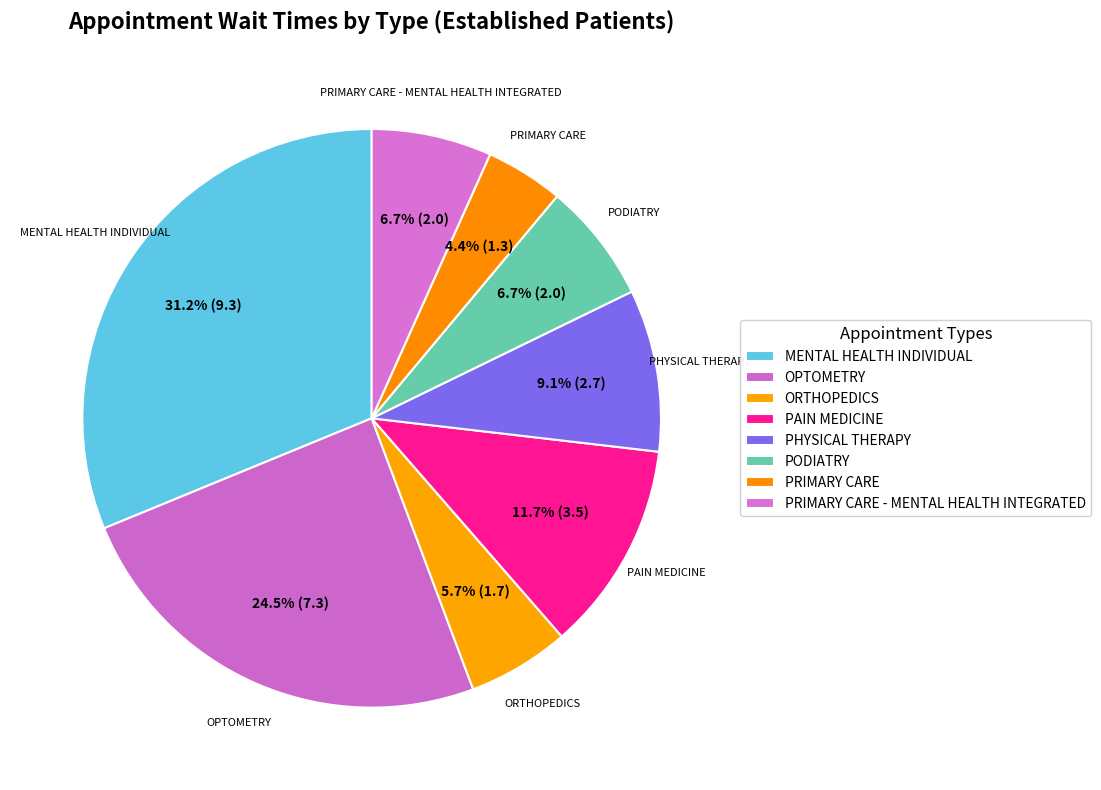

To the nearest percent, what is the average slice percentage?

12%